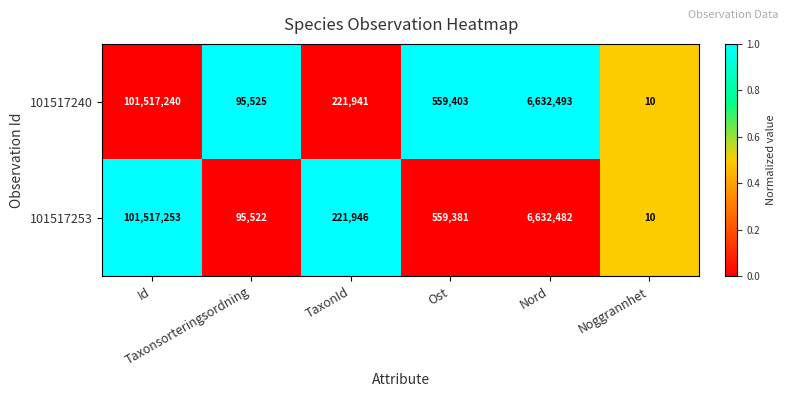

Which series has the widest spread of values?

101517253